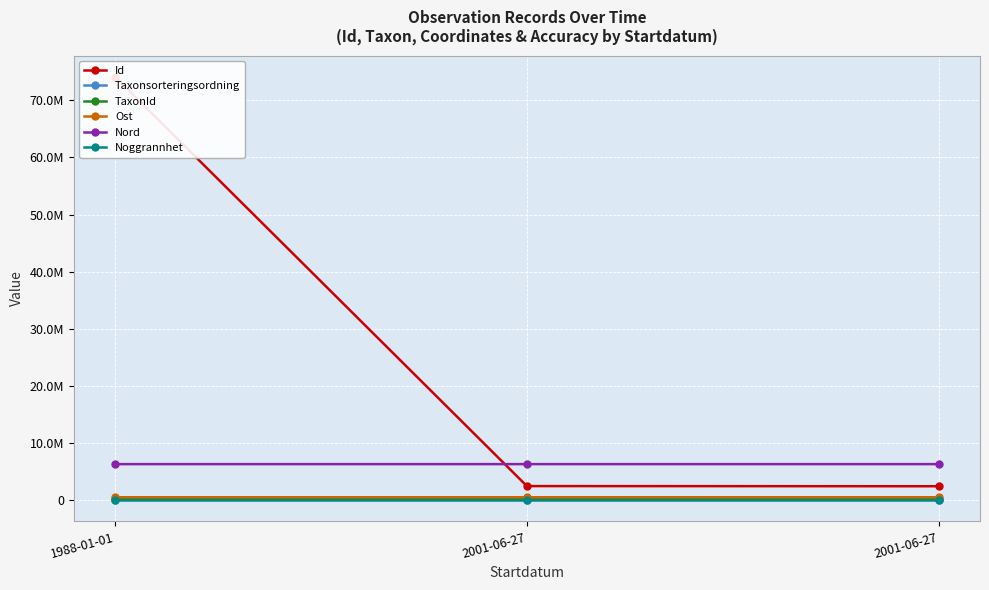

What is the label of the 3rd point from the left?

2001-06-27